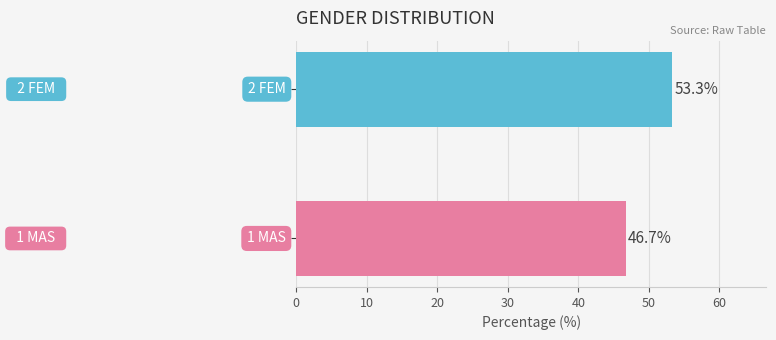

What is the greatest value displayed?

53.3